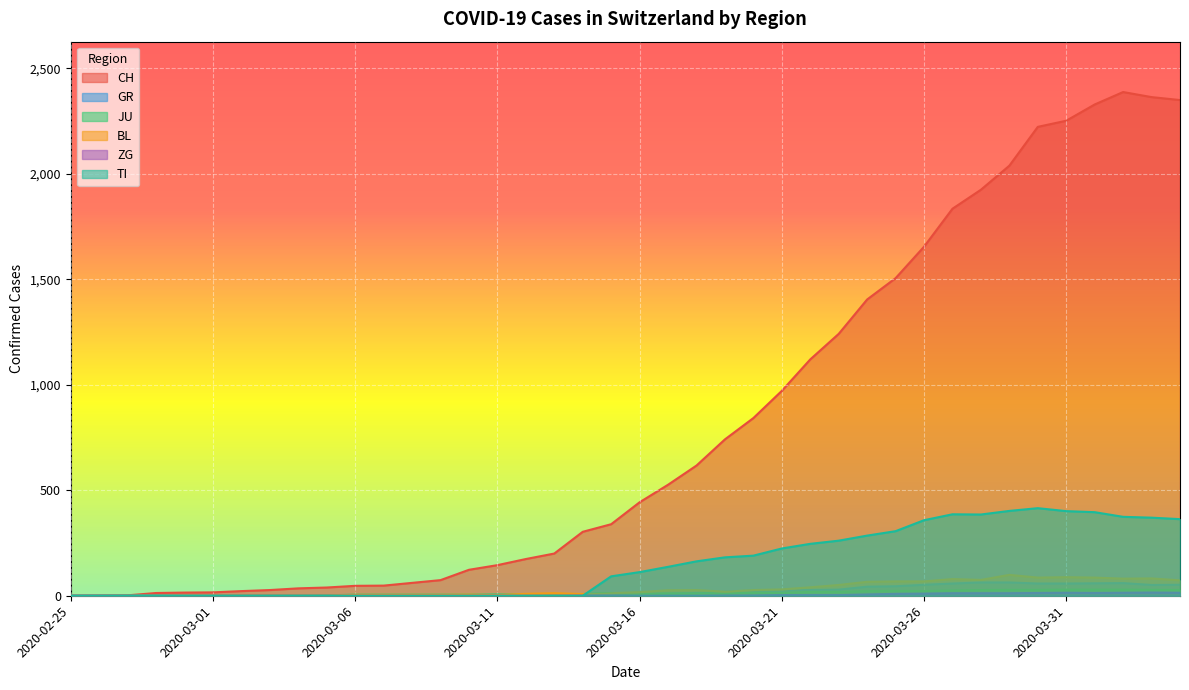

True or false: GR and BL intersect in this chart.

False